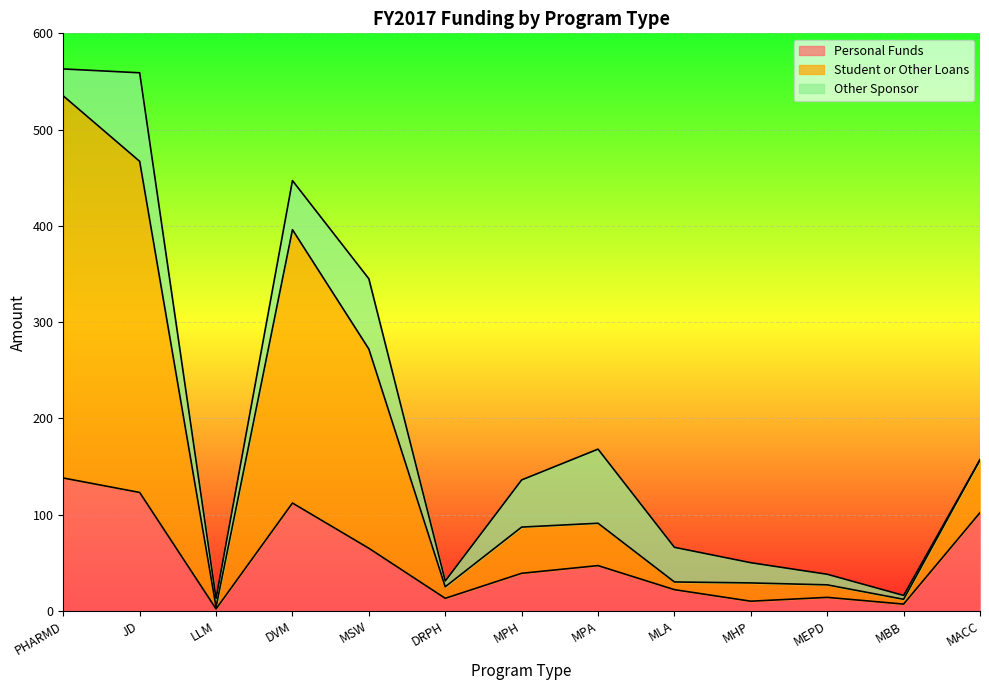

At which label does Personal Funds reach its minimum?

LLM